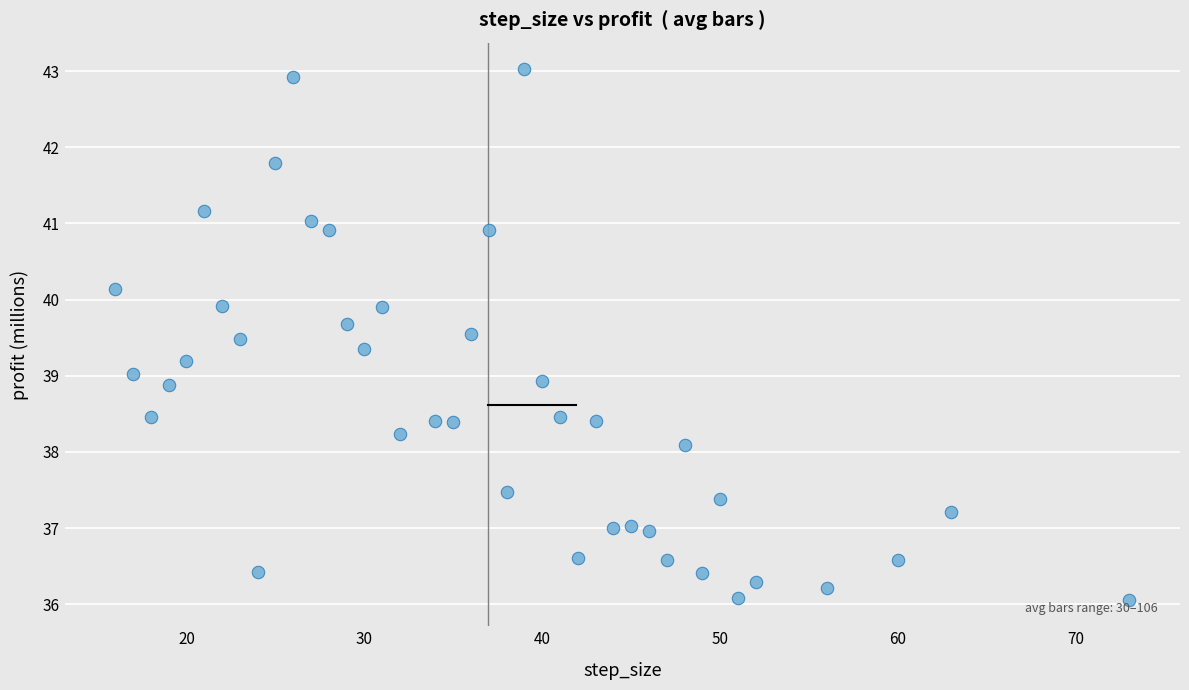

What is the range of Y values (max minus min)?

7.0